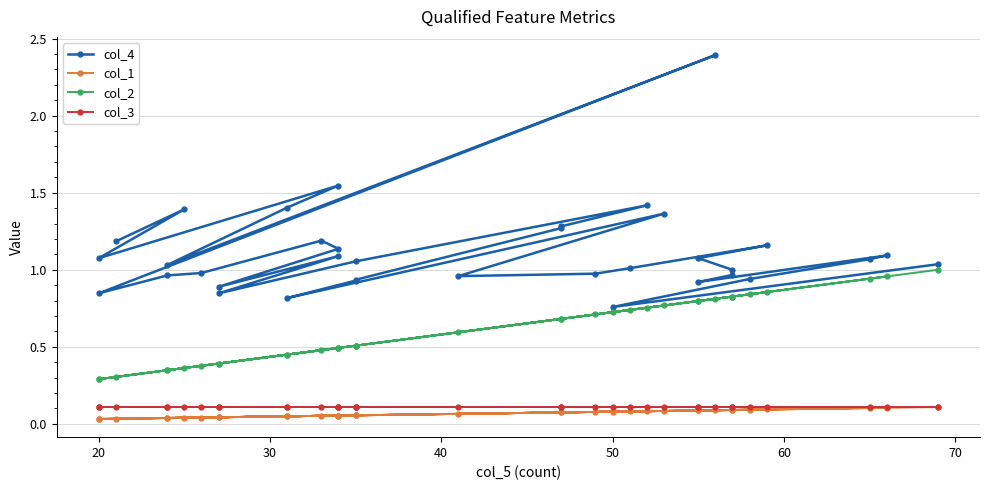

True or false: col_2 and col_4 cross at least once.

False